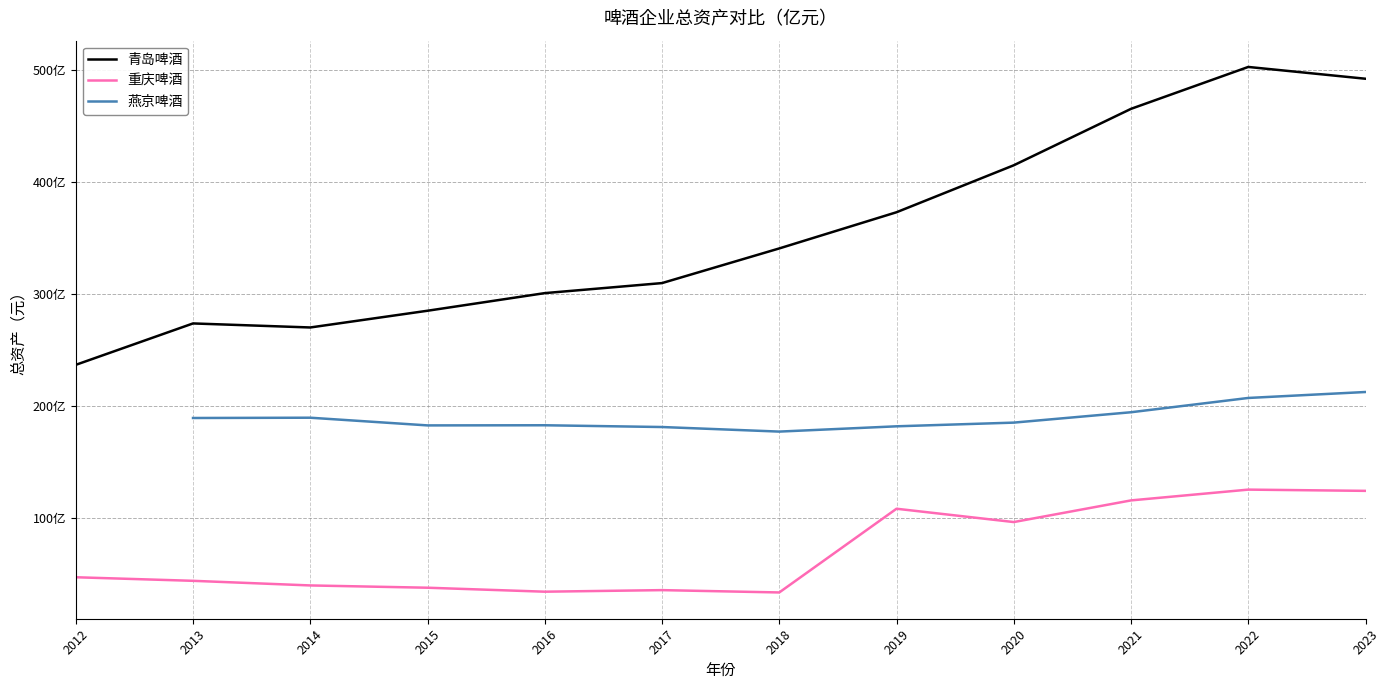

Is it true that 重庆啤酒 equals 3297633120.0 at 2018?

True